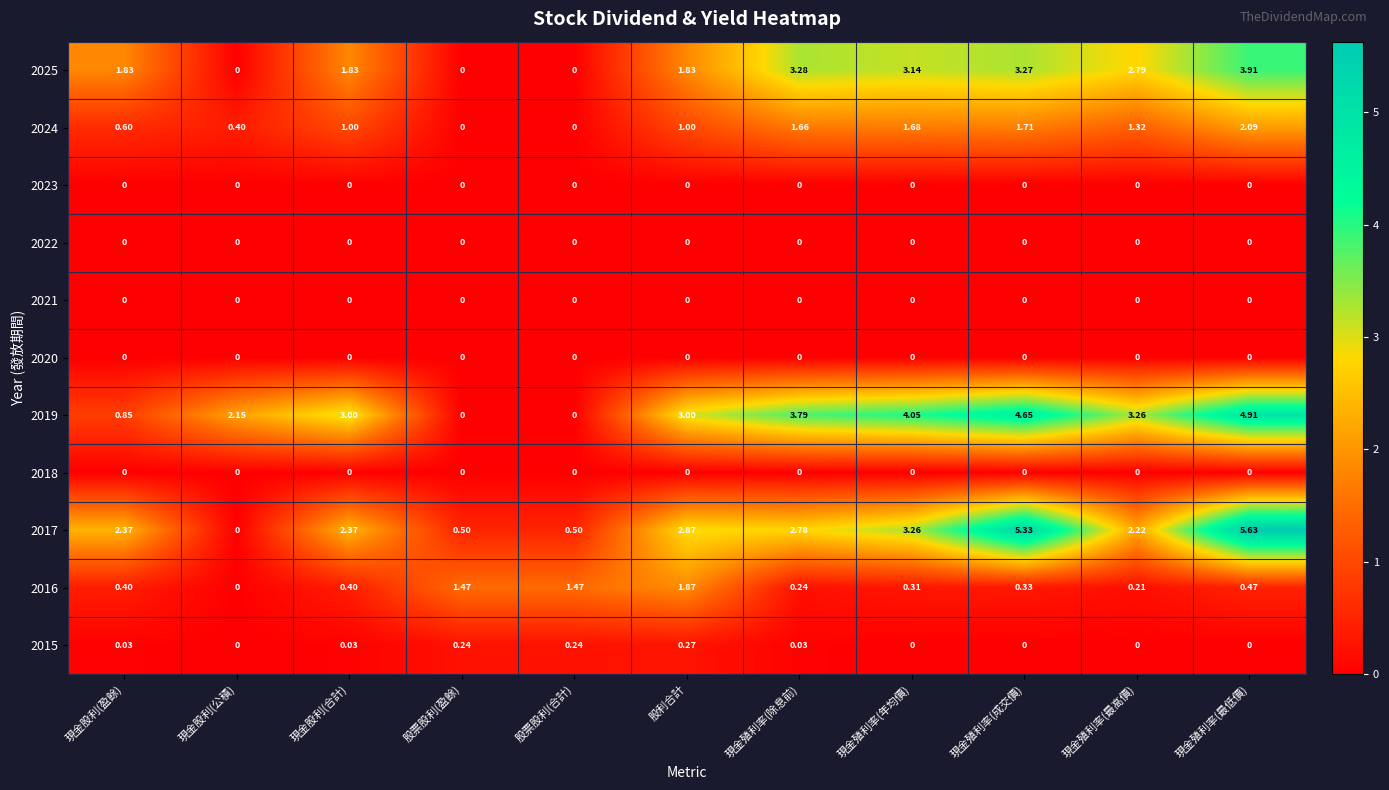

At which category is the sum across all series the highest?

現金殖利率(最低價)